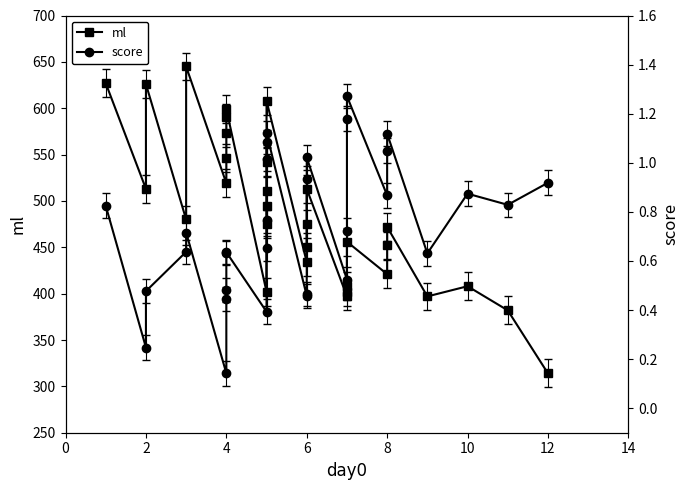

What is the difference between the score values at 2 and 4?

0.4